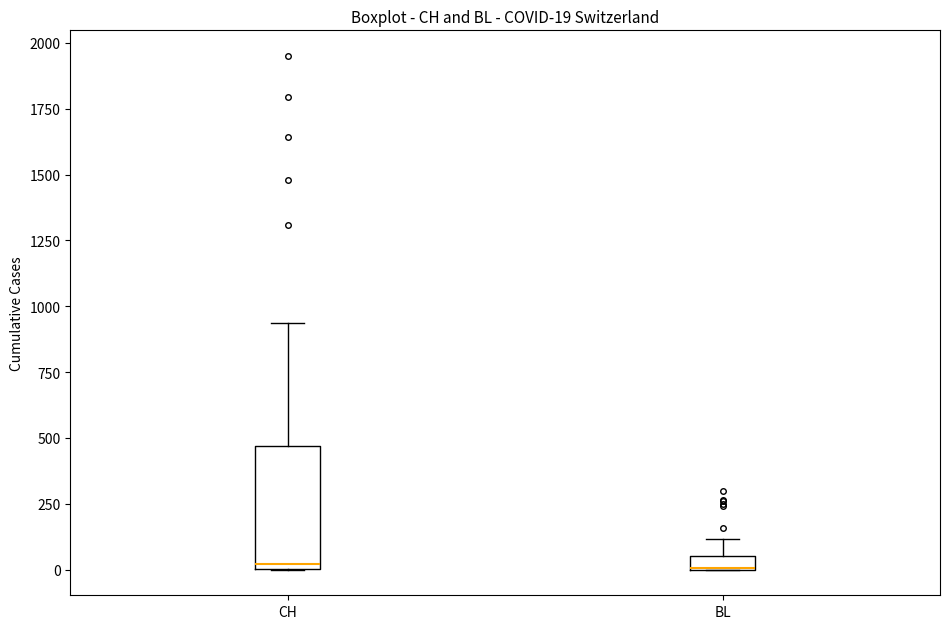

Which box is the tallest, from its lower edge to its upper edge?

CH